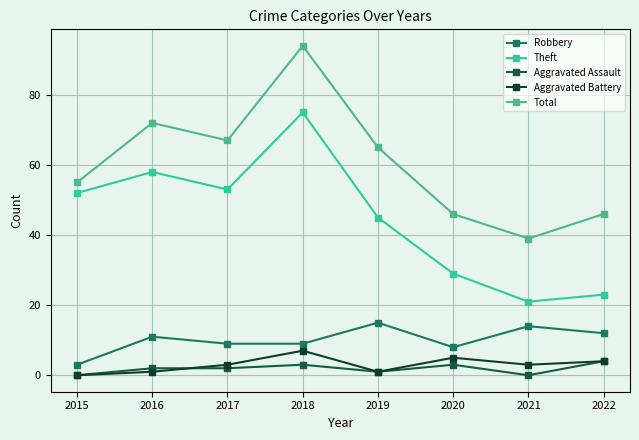

List the series in order of their peak value, lowest first.

Aggravated Assault, Aggravated Battery, Robbery, Theft, Total